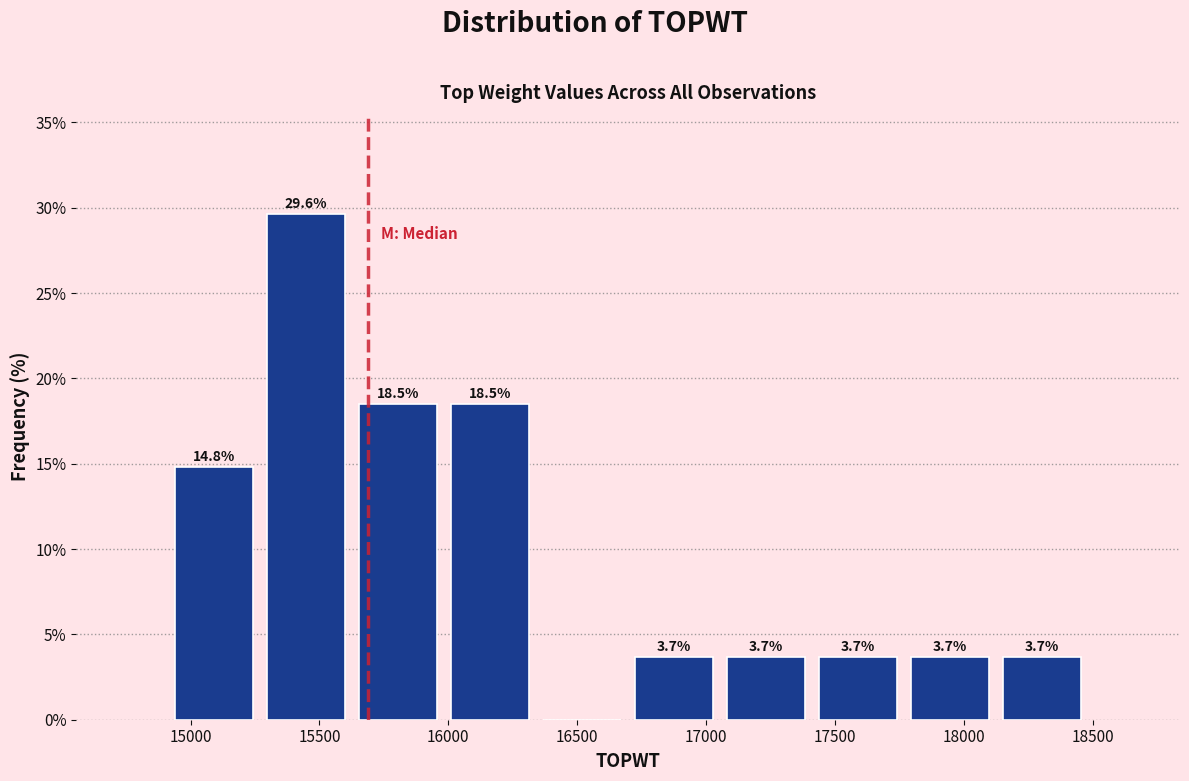

Over which range of the x-axis is the bar tallest?

15250 to 15650